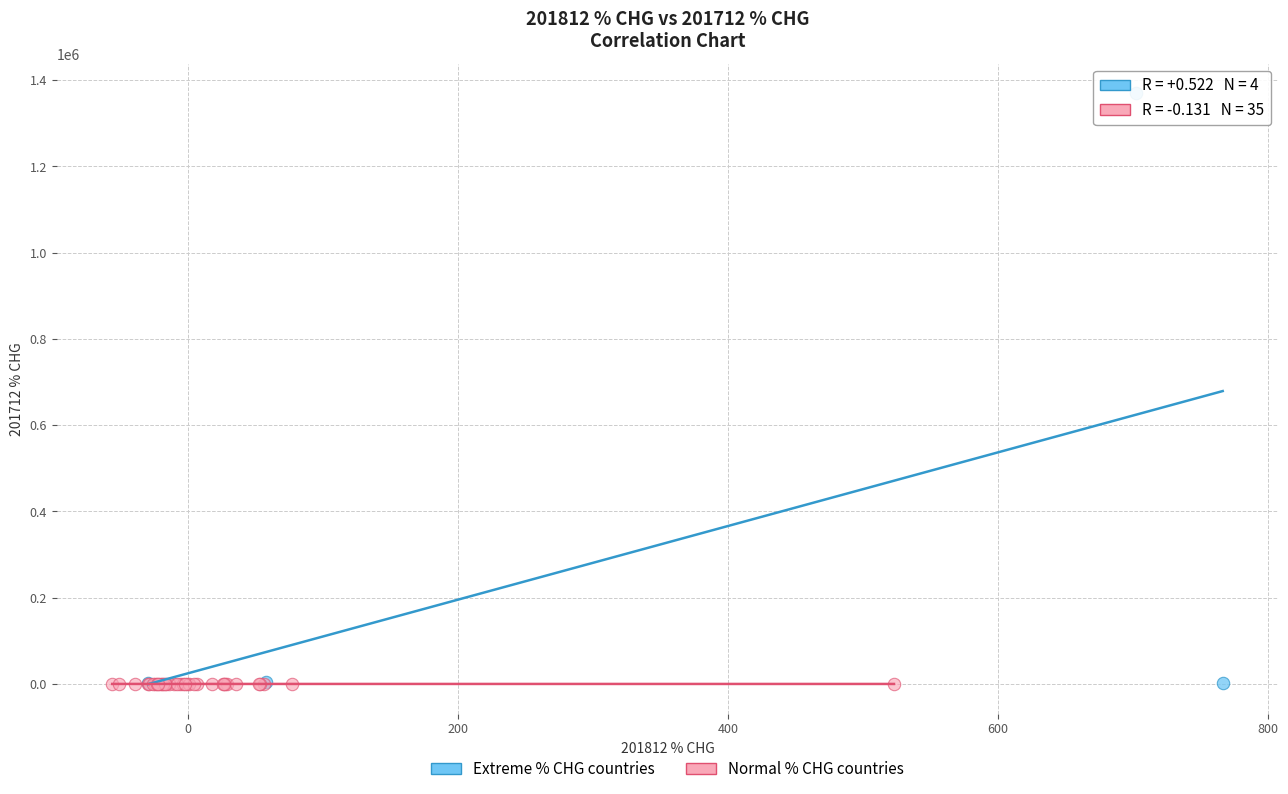

Which series reaches the maximum Y coordinate?

Extreme % CHG countries